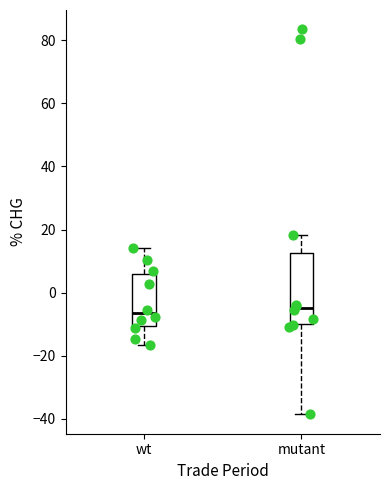

Reading left to right, transcribe this box plot: for each box, give where its median line is, the range the box spans, and where its two whiskers end, as read against the y-axis. The values are not printed on the chart, so give them approximately, as read against the axis.

wt: median -6, box -10 to 6, whiskers -16 to 14
mutant: median -4, box -10 to 12, whiskers -38 to 18